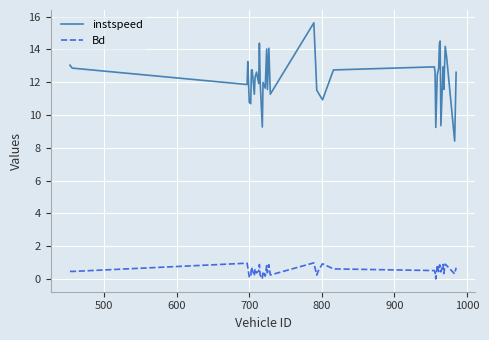

Does the chart have visible grid lines?

Yes